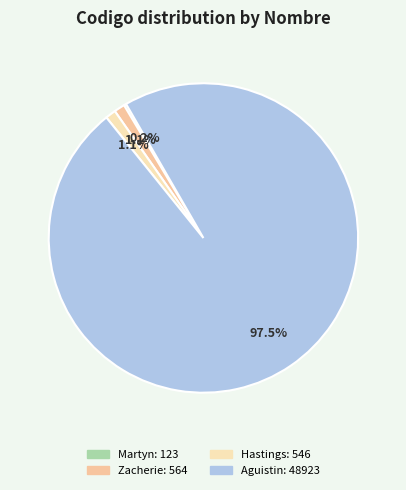

What is the ratio of the value at Hastings to the value at Zacherie?

1.0